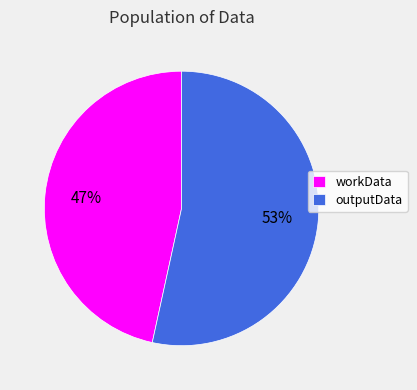

Approximately how many times larger is the value at workData compared to outputData?

0.9